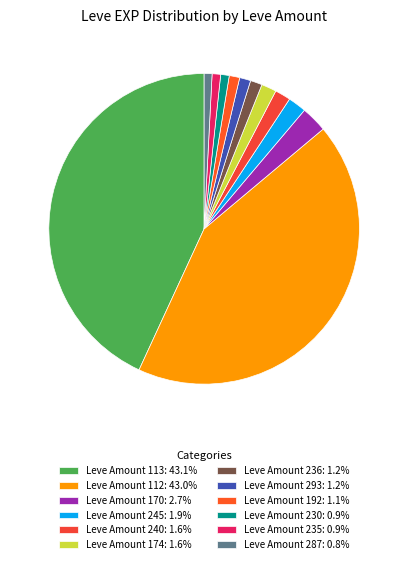

Does any single category account for the majority?

No